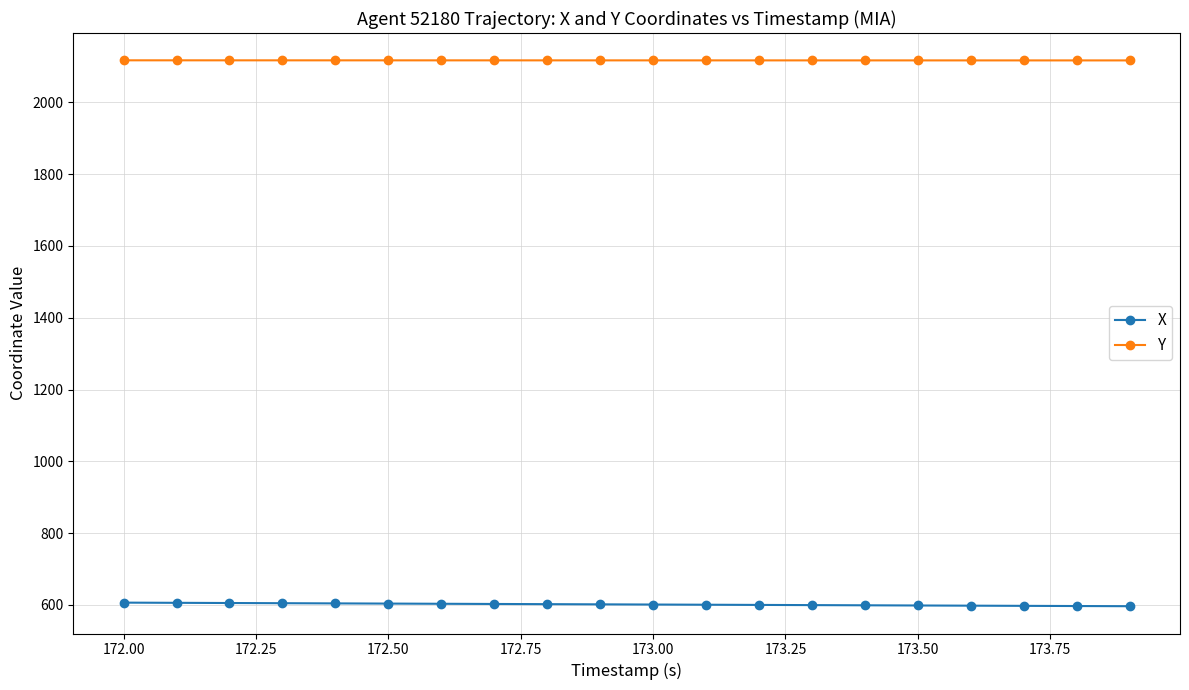

True or false: Y and X cross at least once.

False